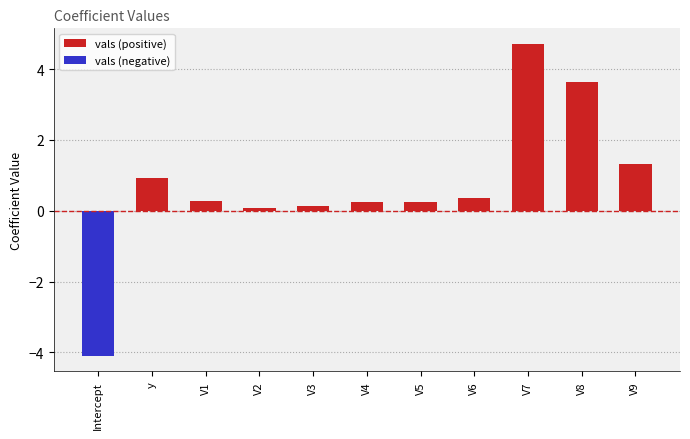

What is the label of the 2nd bar from the left?

y